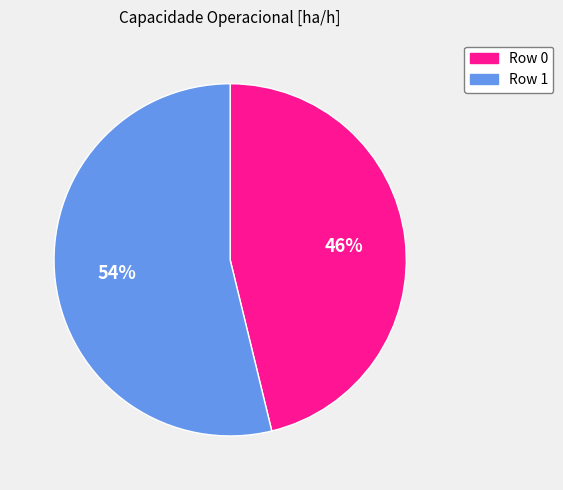

True or false: Row 1 accounts for 66% of the total.

False